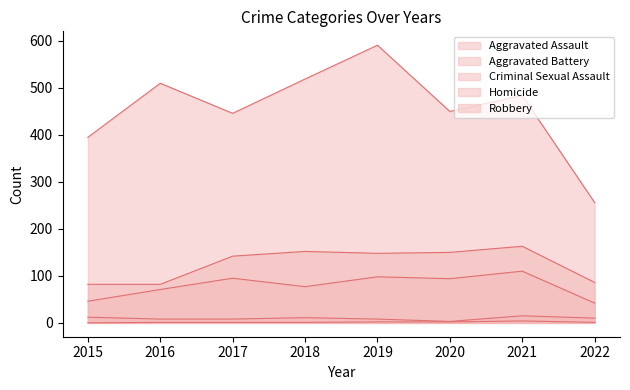

True or false: Aggravated Assault and Robbery cross at least once.

False